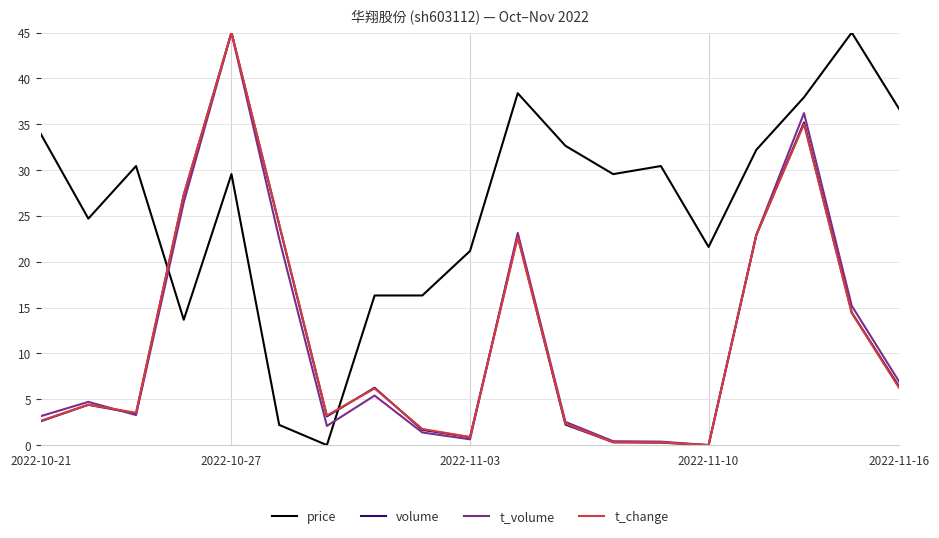

What is the highest value of the t_volume series?

45.0